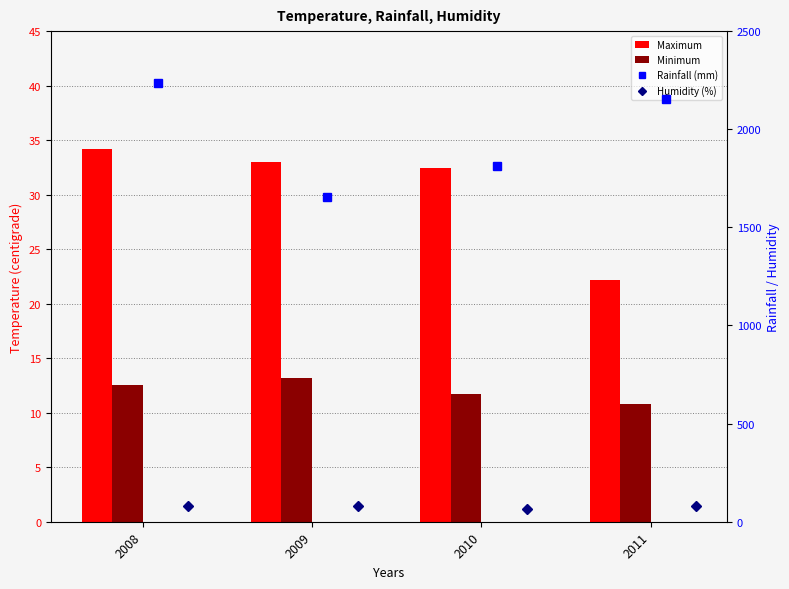

What is the sum of the Rainfall (mm) values at 2009 and 2010?

3464.0